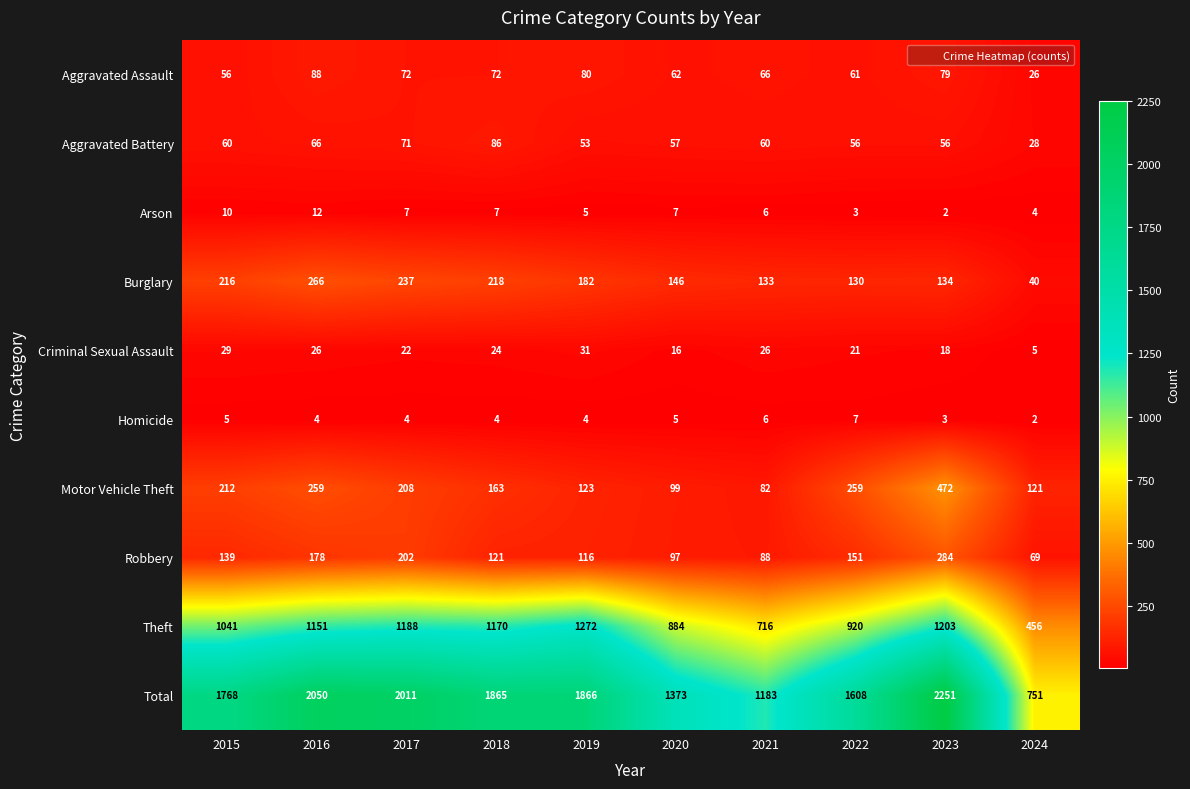

How many distinct data groups are displayed?

10